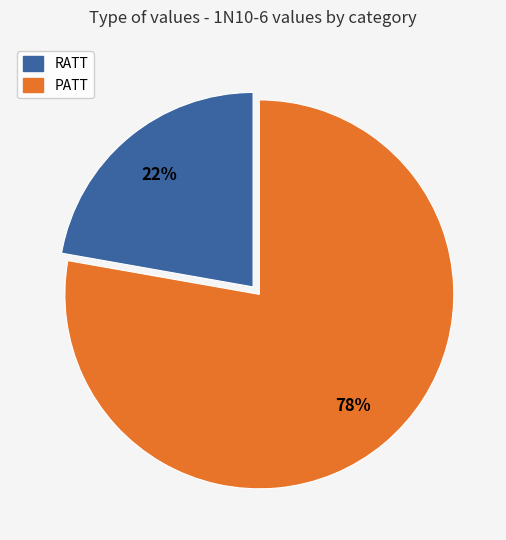

To the nearest percent, what is the difference between the largest and smallest slice percentages?

56%